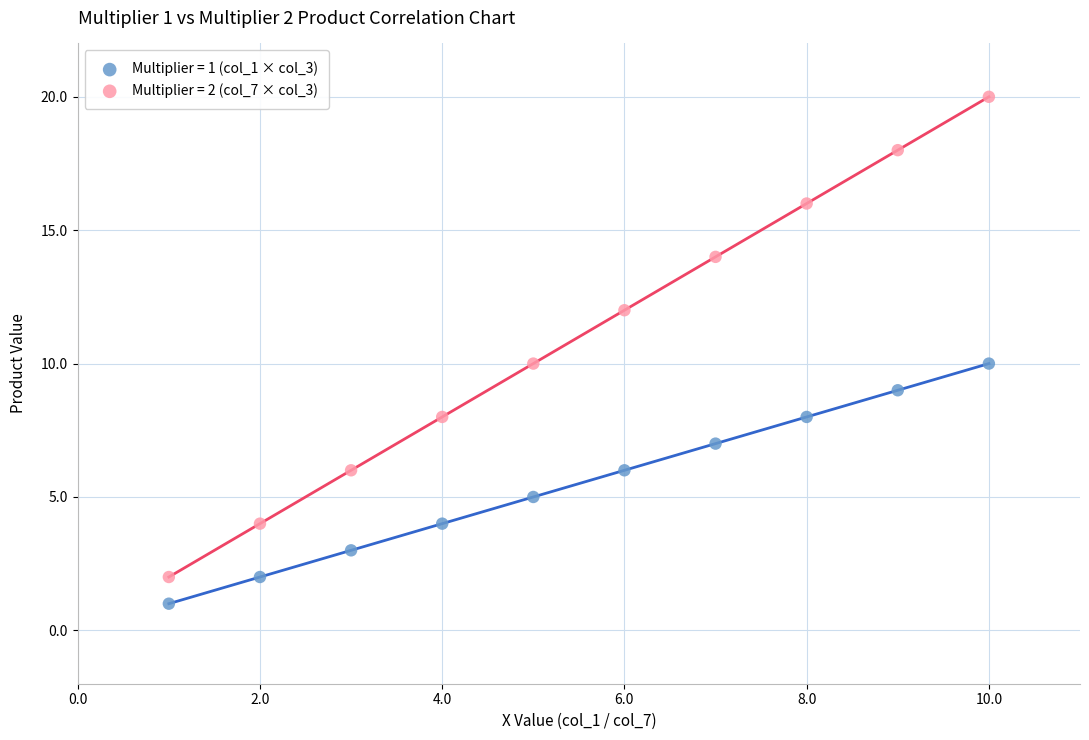

Across all data points, what is the range of X values (max minus min)?

9